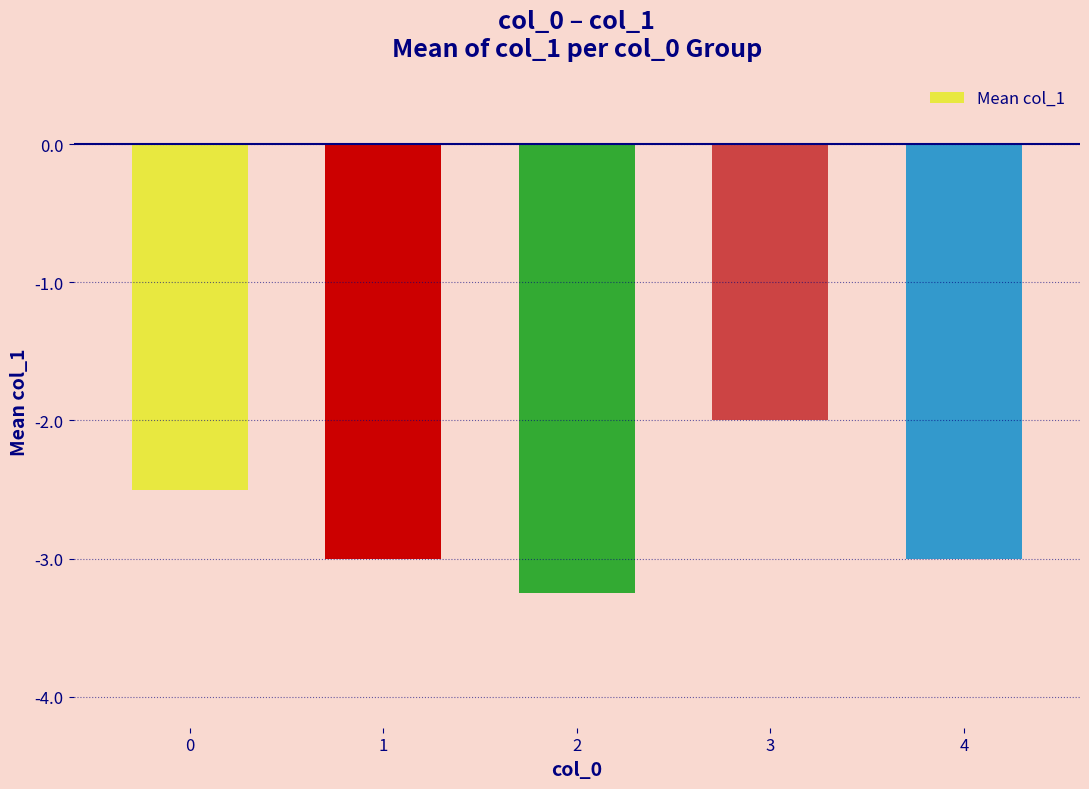

What value does the data have at 1?

-3.0